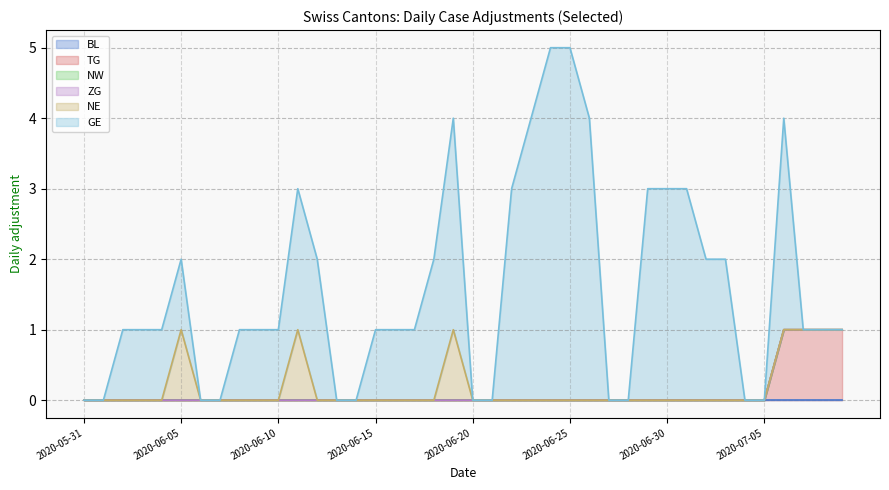

List the labels in order of ZG value, smallest first.

2020-05-31, 2020-06-01, 2020-06-02, 2020-06-03, 2020-06-04, 2020-06-05, 2020-06-06, 2020-06-07, 2020-06-08, 2020-06-09, 2020-06-10, 2020-06-11, 2020-06-12, 2020-06-13, 2020-06-14, 2020-06-15, 2020-06-16, 2020-06-17, 2020-06-18, 2020-06-19, 2020-06-20, 2020-06-21, 2020-06-22, 2020-06-23, 2020-06-24, 2020-06-25, 2020-06-26, 2020-06-27, 2020-06-28, 2020-06-29, 2020-06-30, 2020-07-01, 2020-07-02, 2020-07-03, 2020-07-04, 2020-07-05, 2020-07-06, 2020-07-07, 2020-07-08, 2020-07-09